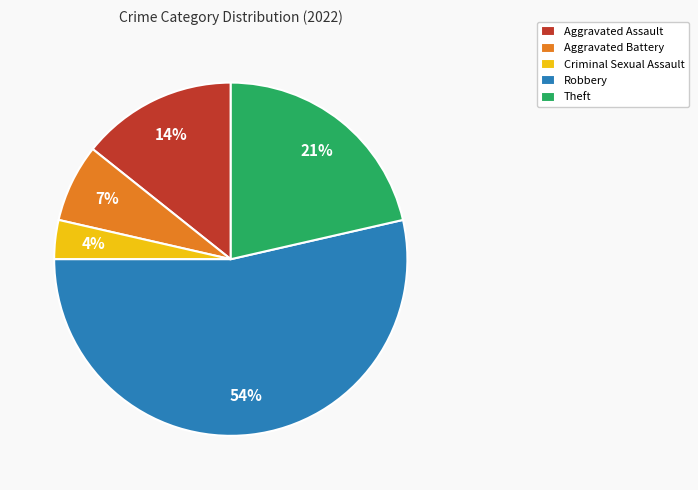

Approximately how many times larger is the value at Theft compared to Robbery?

0.4